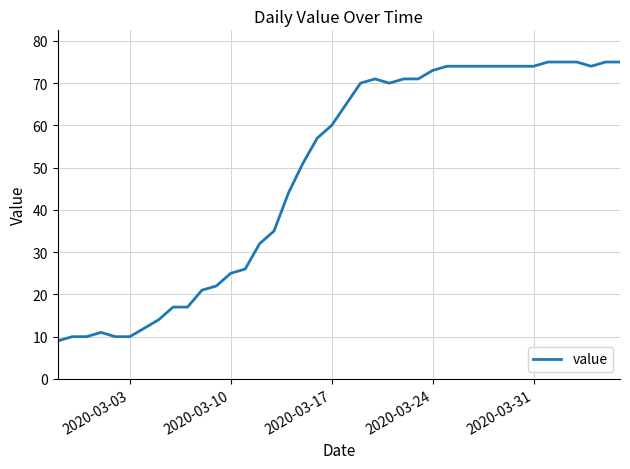

What is the smallest value displayed?

9